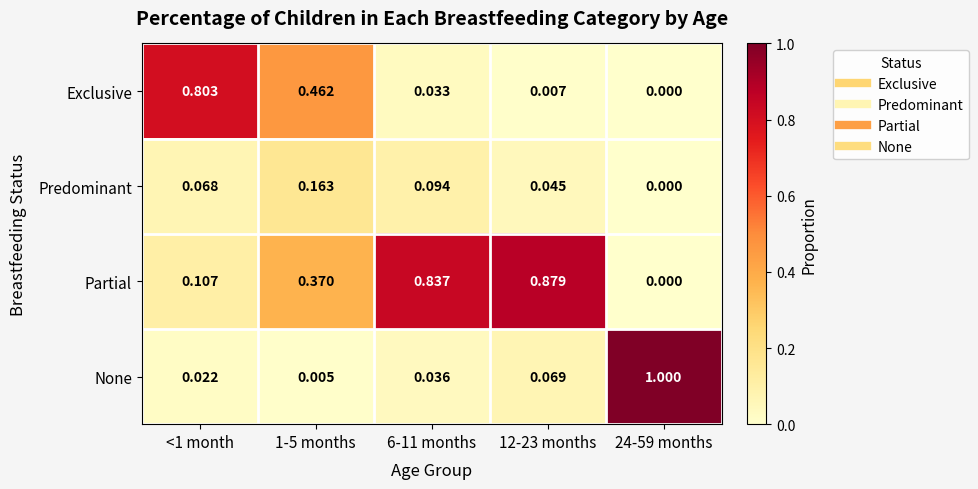

Which series changed the most between <1 month and 6-11 months?

Exclusive